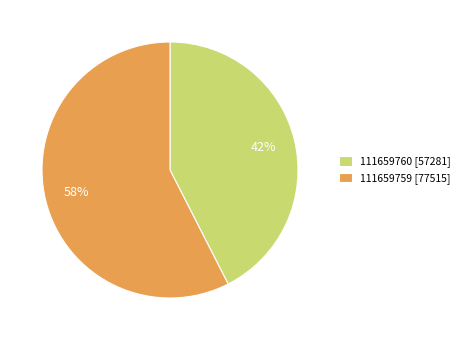

Between 111659759 and 111659760, which is larger?

111659759